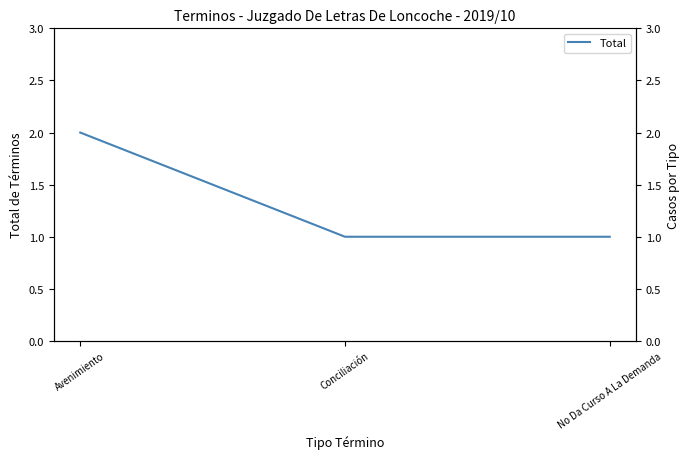

What is the label of the 2nd point from the right?

Conciliación